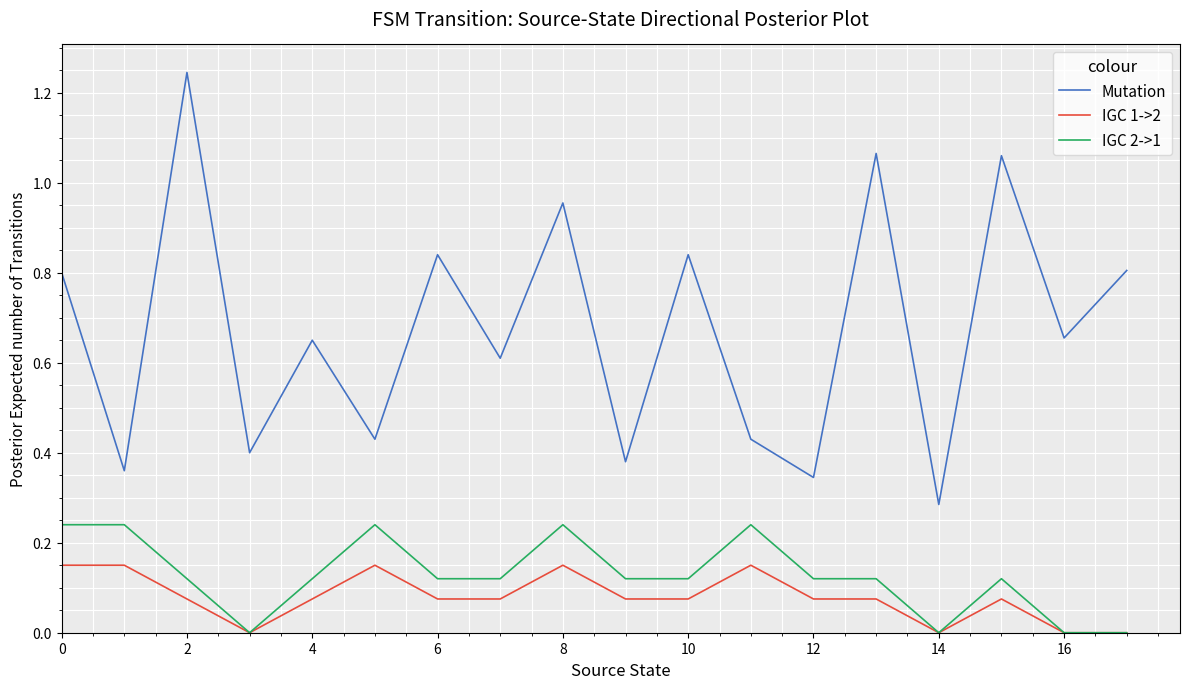

How many interior local valleys does the Mutation series have?

8